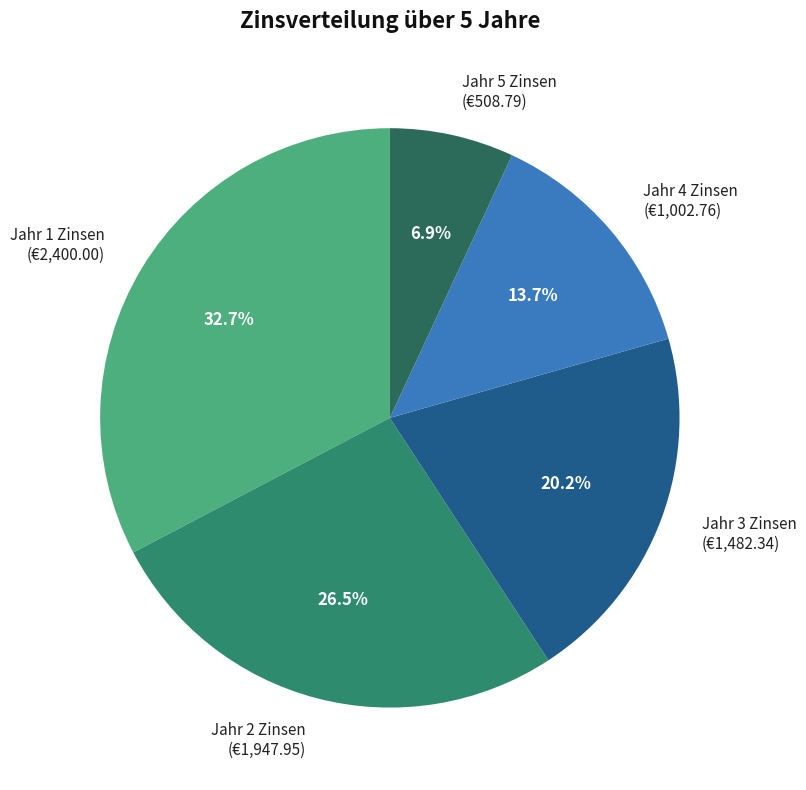

The Jahr 4 Zinsen slice represents 8% of the pie. True or false?

False